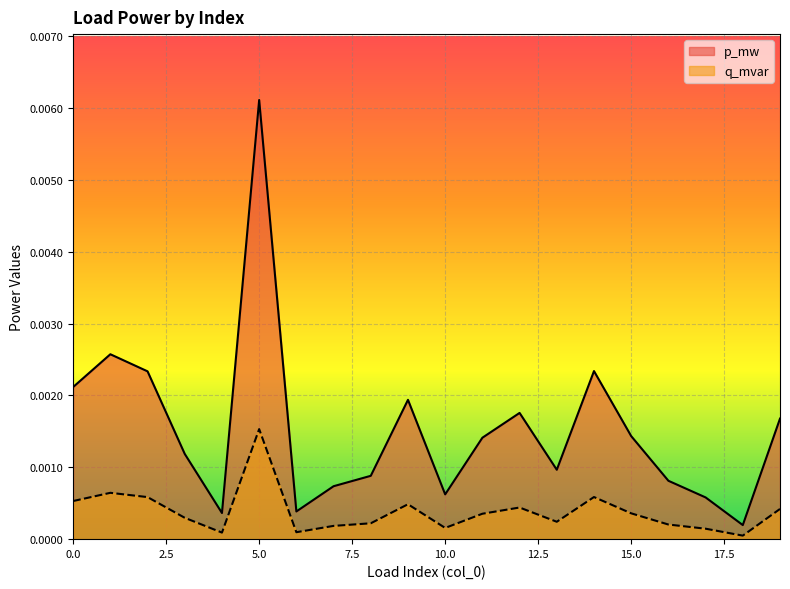

At how many categories does at least one series exceed 0?

20